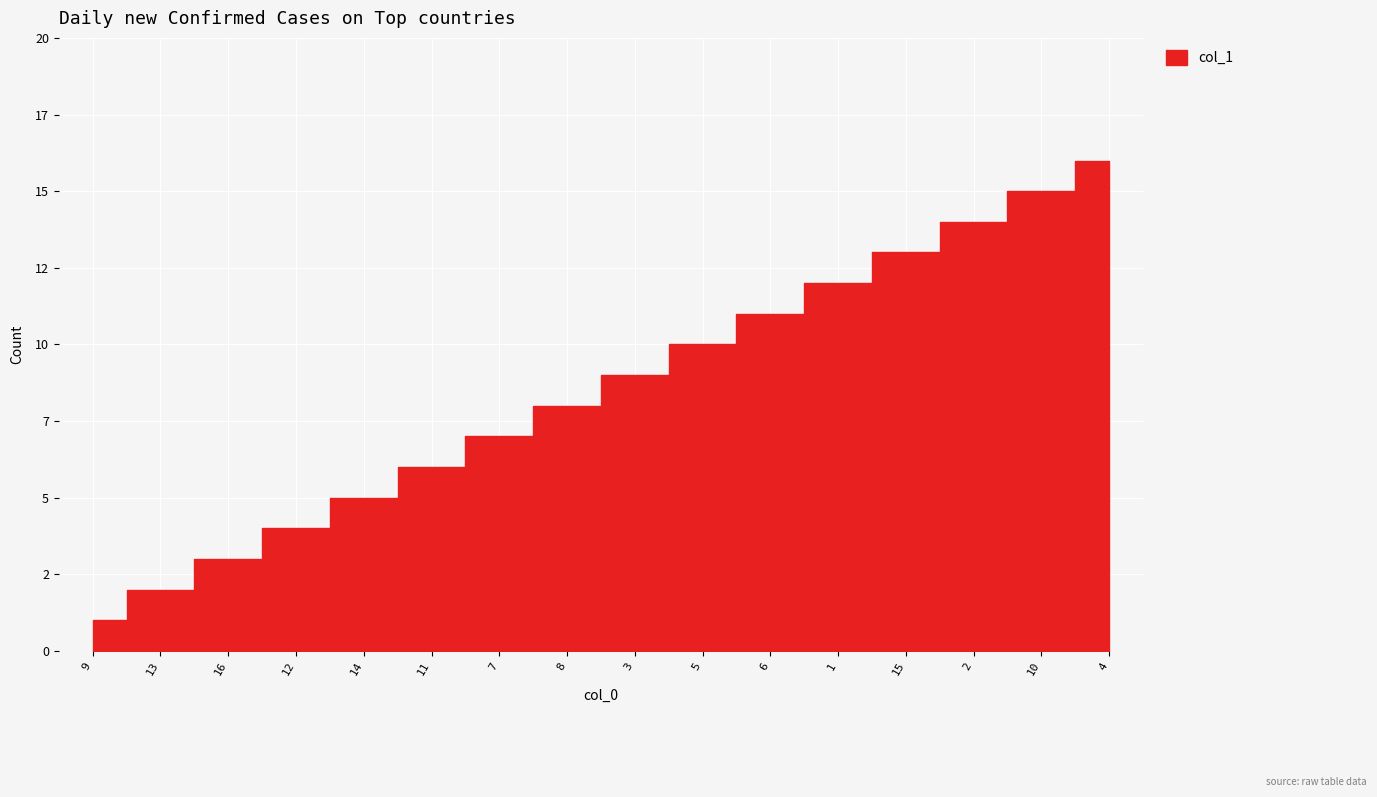

What is the average value?

8